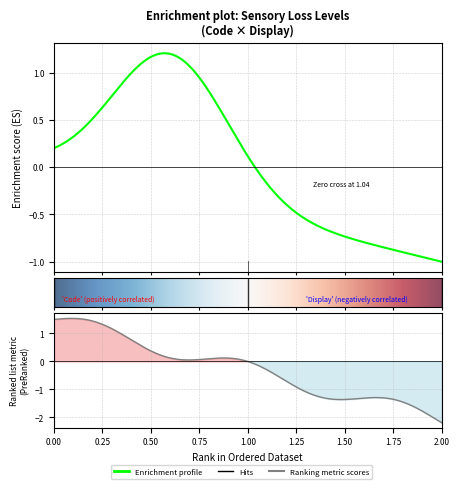

How many values in the Display series are below 1?

1